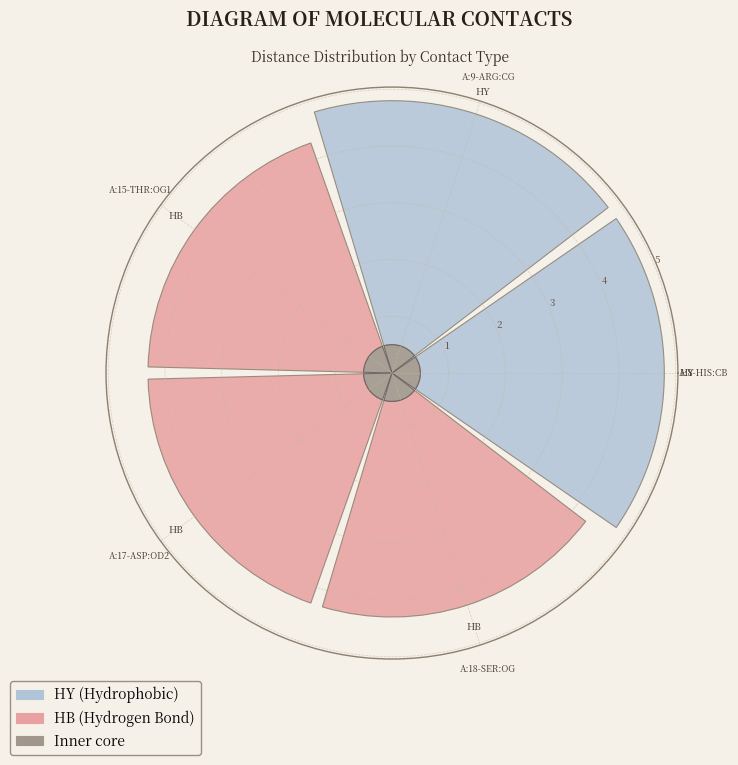

What portion of the pie excludes A:9-ARG:CG / A:8-HIS:CB?

78.5%